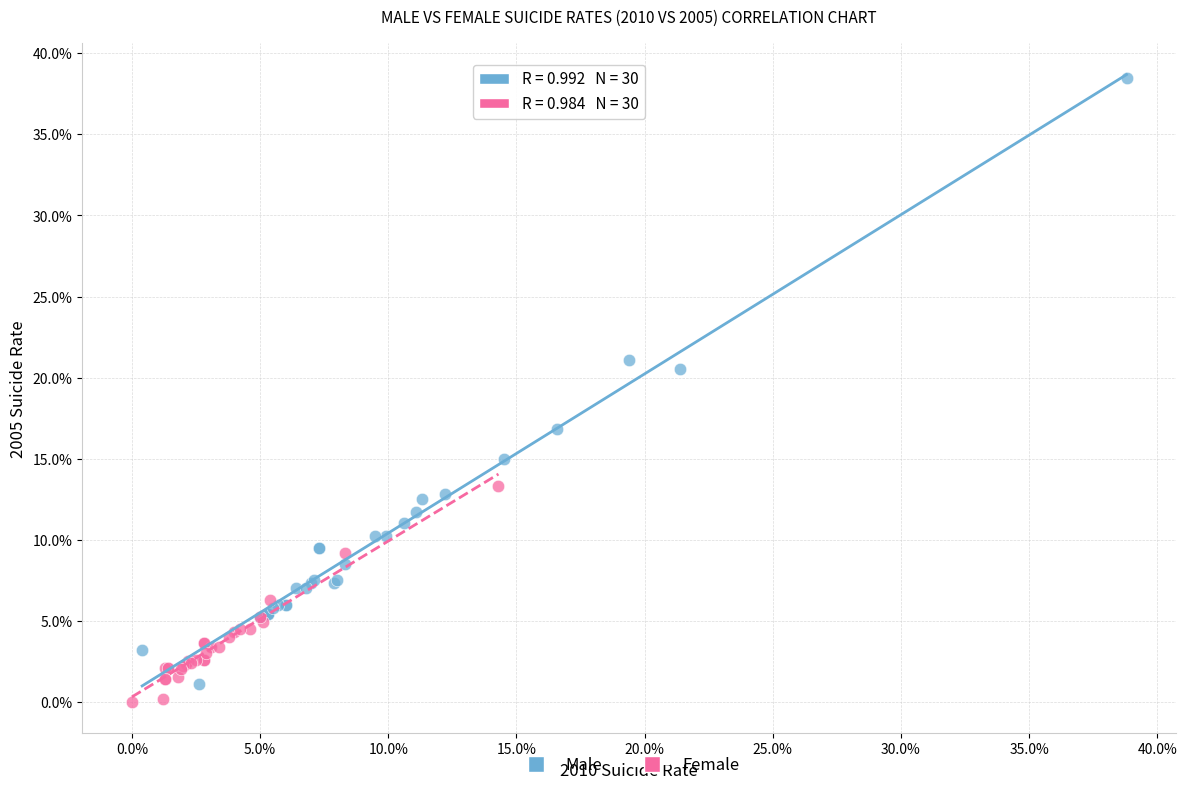

Which series has the largest Y range (max minus min)?

Male